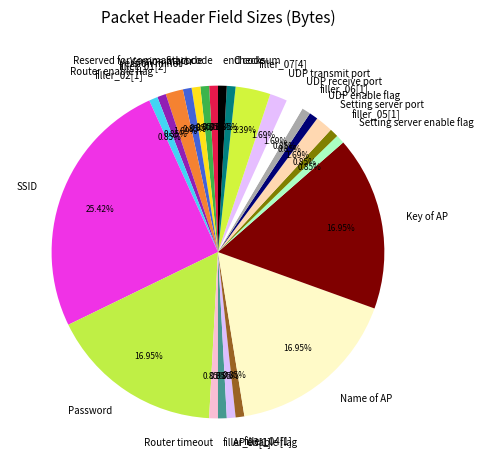

Does any single category account for the majority?

No